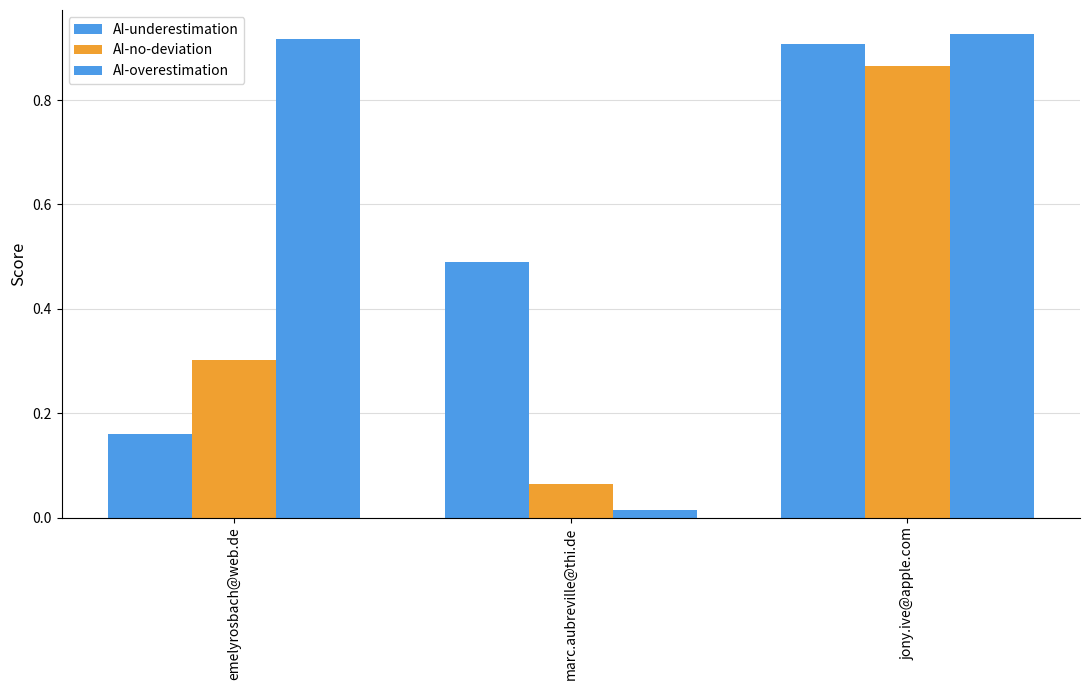

What position from the left is emelyrosbach@web.de?

1